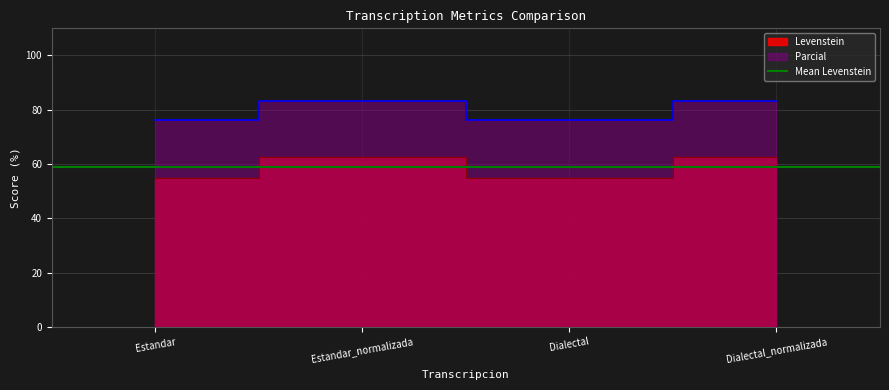

What is the minimum value for Levenstein?

54.9